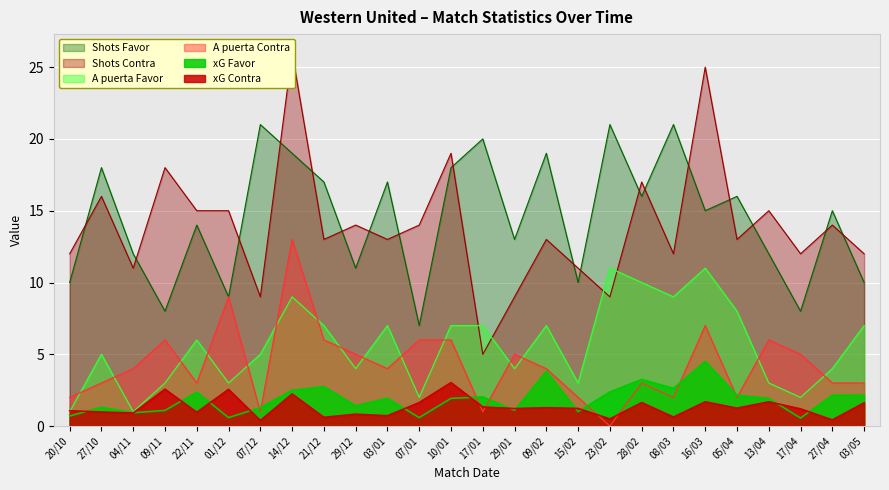

The value of Shots Favor at 23/02 is 21.0. True or false?

True